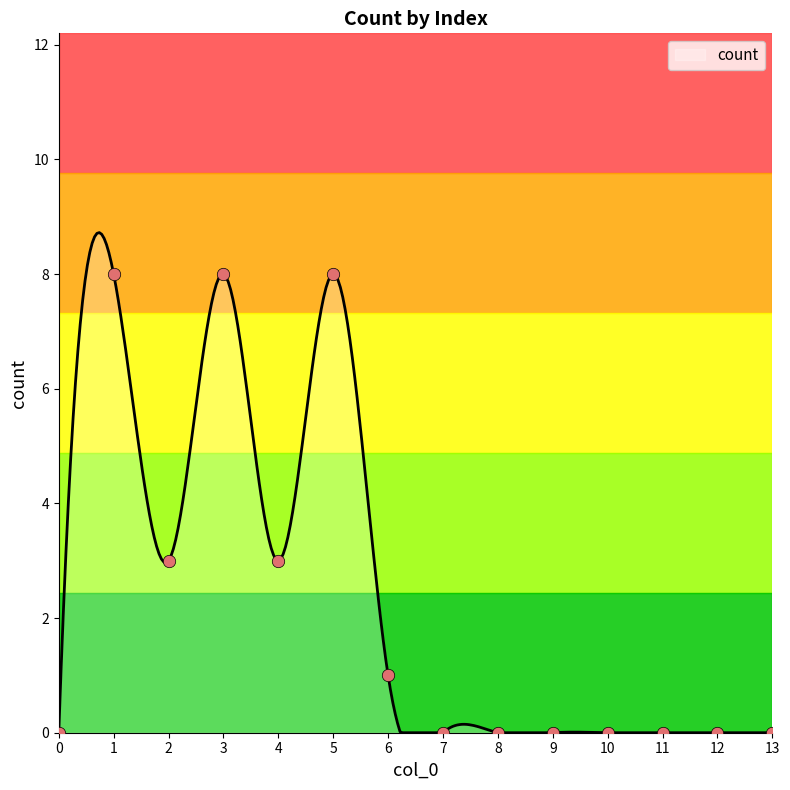

What is the difference between the maximum and minimum values?

8.7